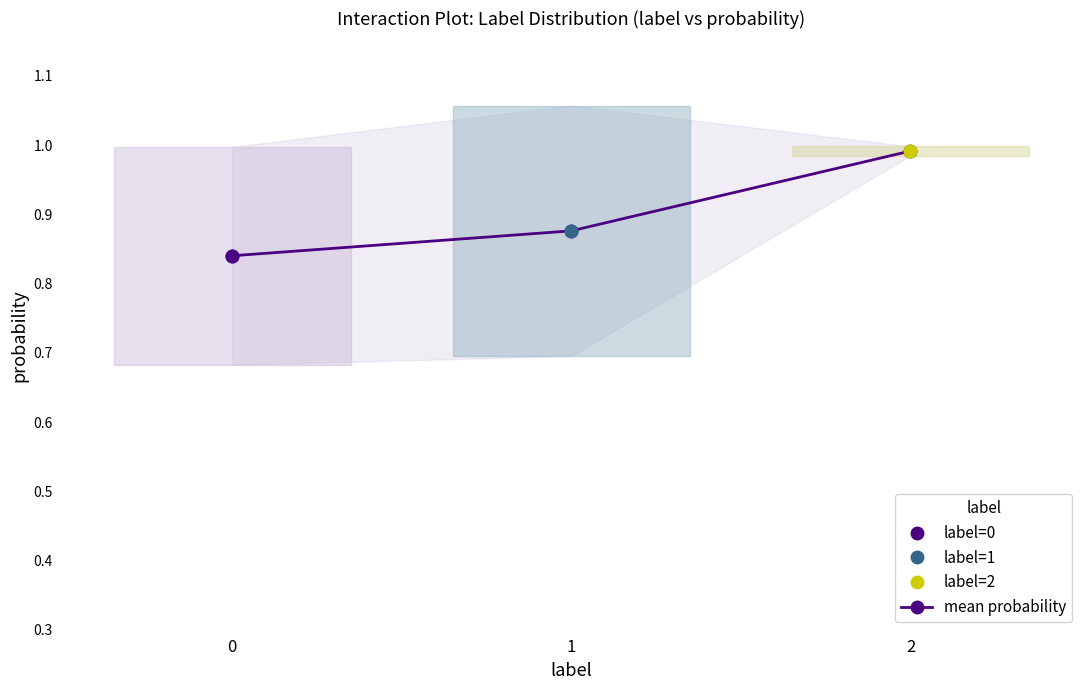

List the labels in order of value, largest first.

2, 1, 0